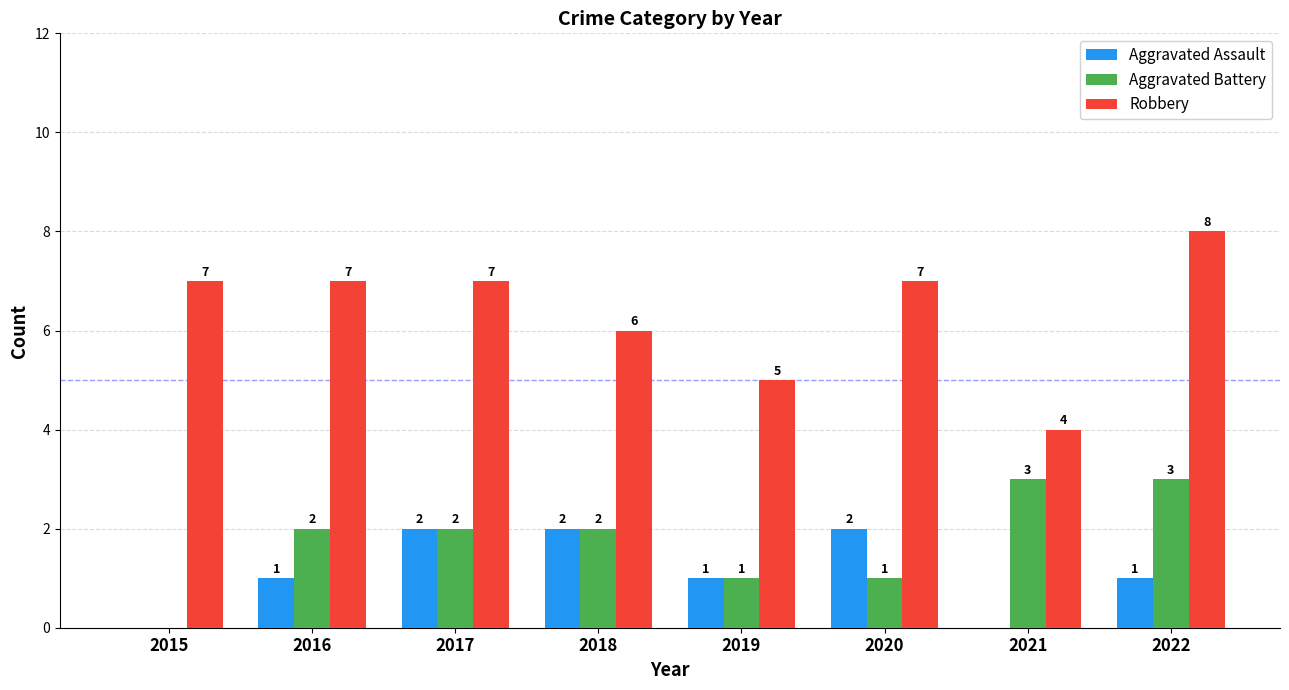

Which category has the highest value across all series?

2022